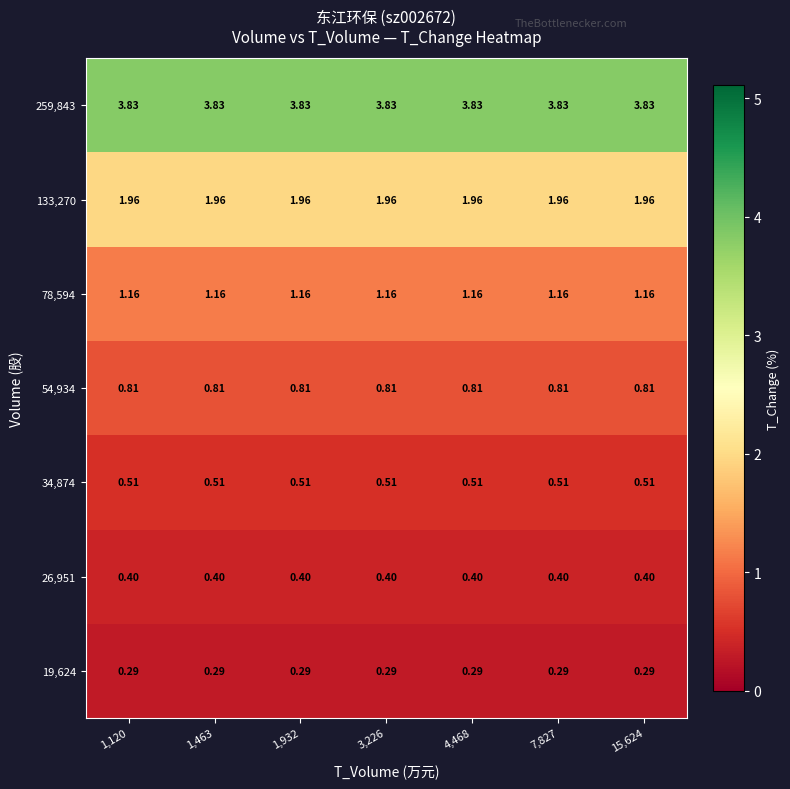

How many series are shown in this chart?

7